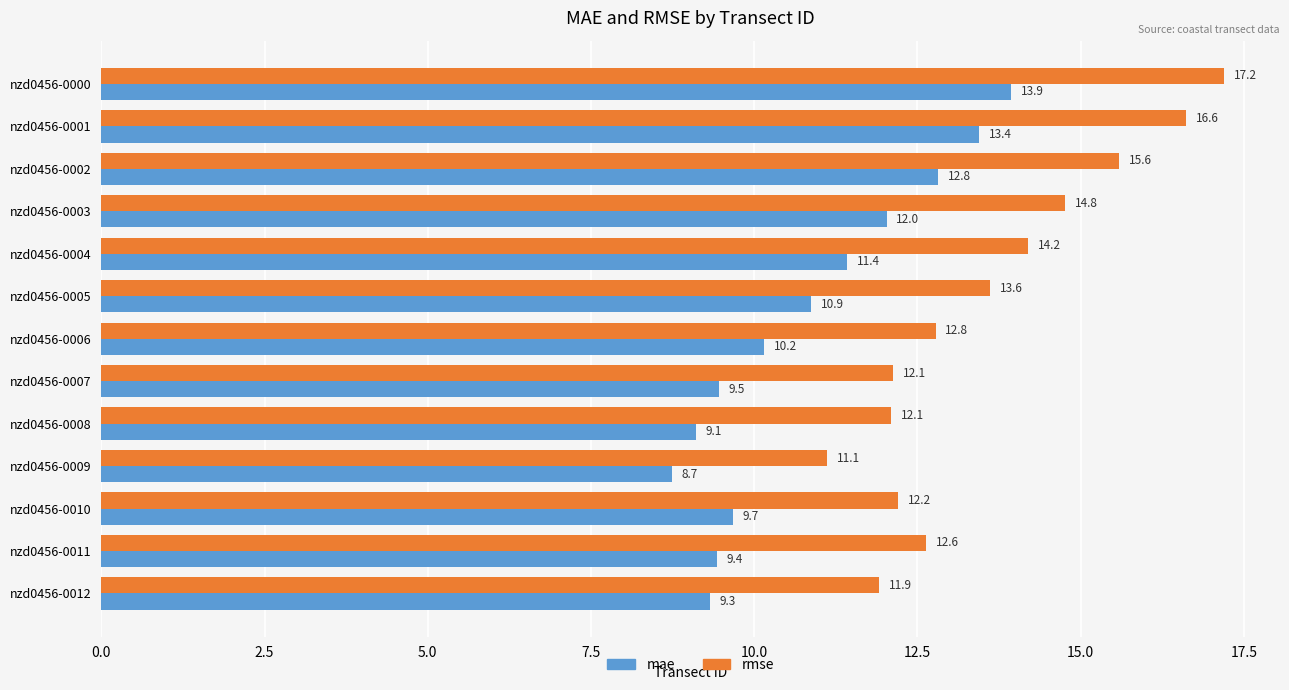

Rank the series by their average value, from lowest to highest.

mae, rmse